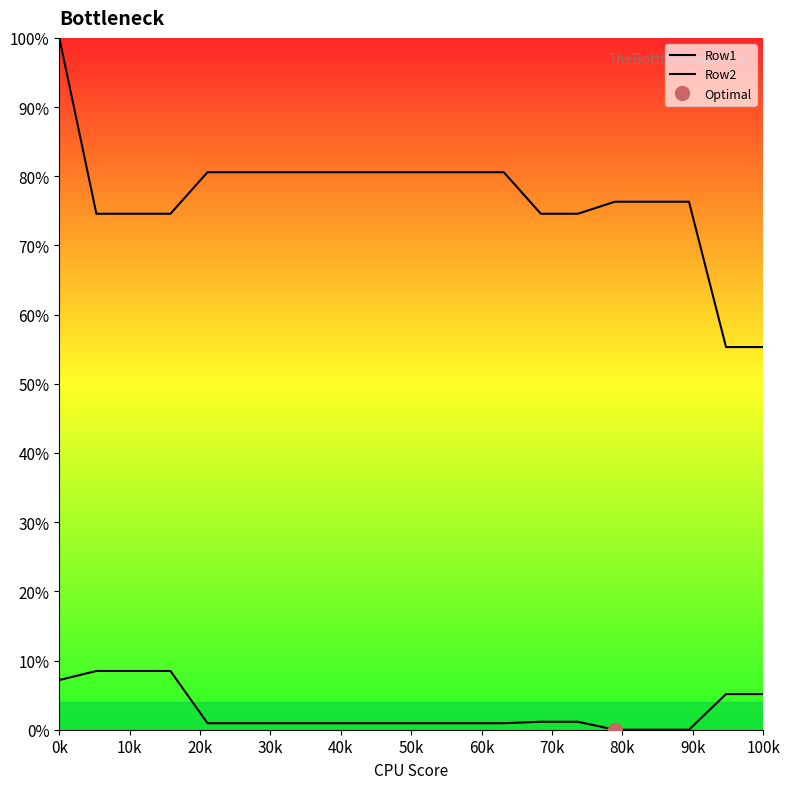

Which series has the largest range (max minus min)?

Row2